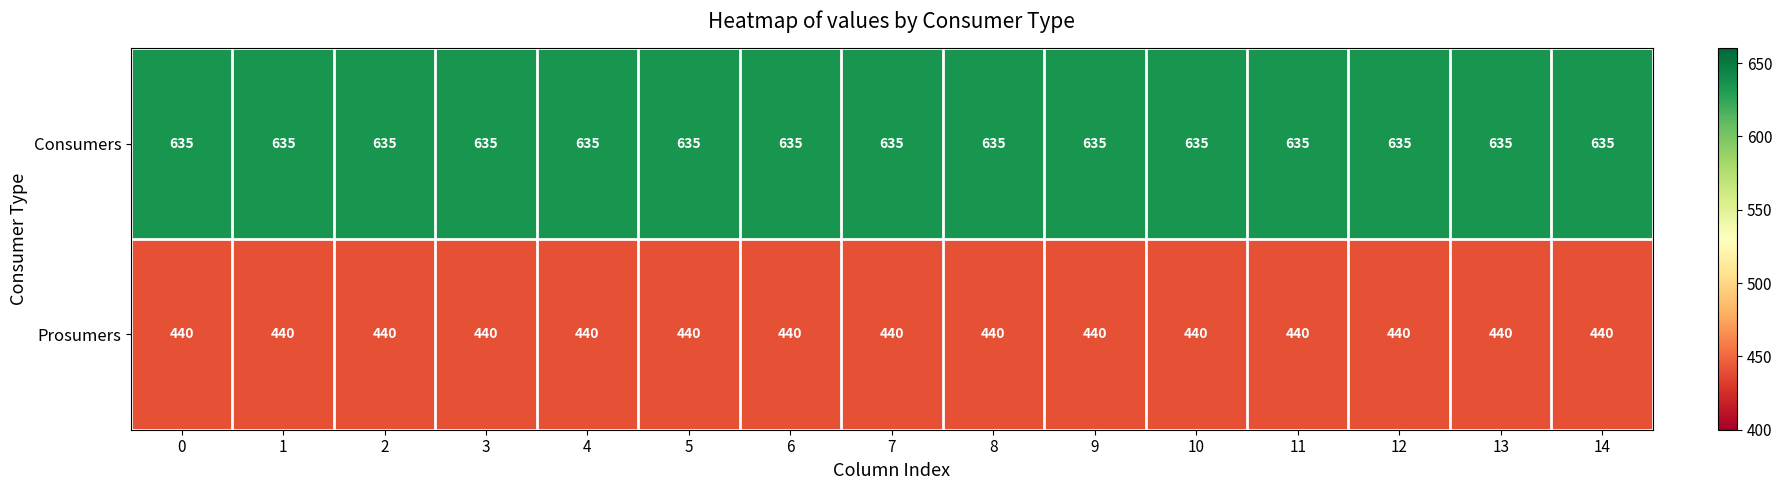

What is the difference between the highest and lowest values at 1?

195